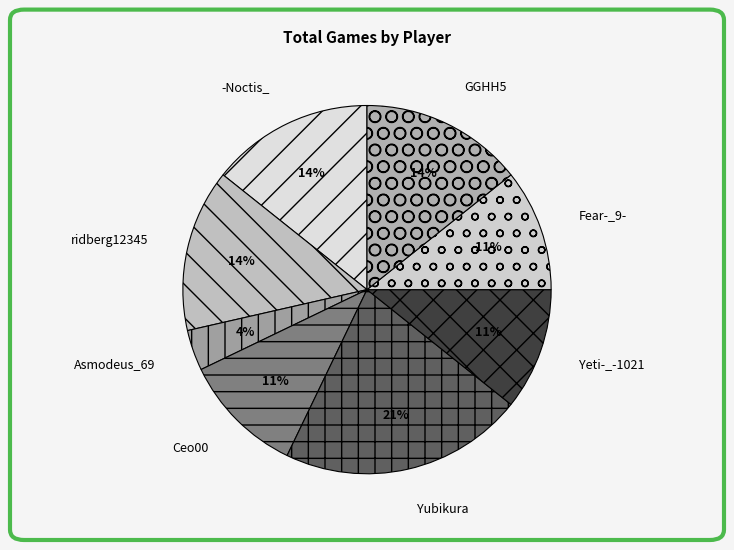

Count the number of slices in the pie.

8